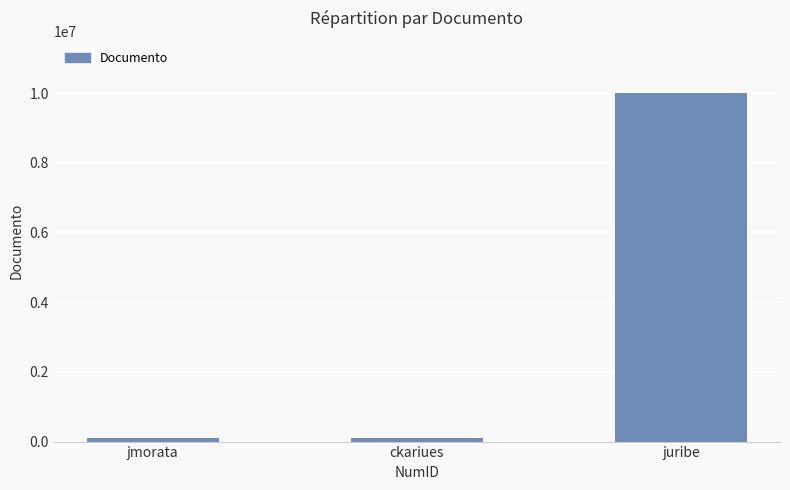

What is the label of the 3rd bar from the left?

juribe